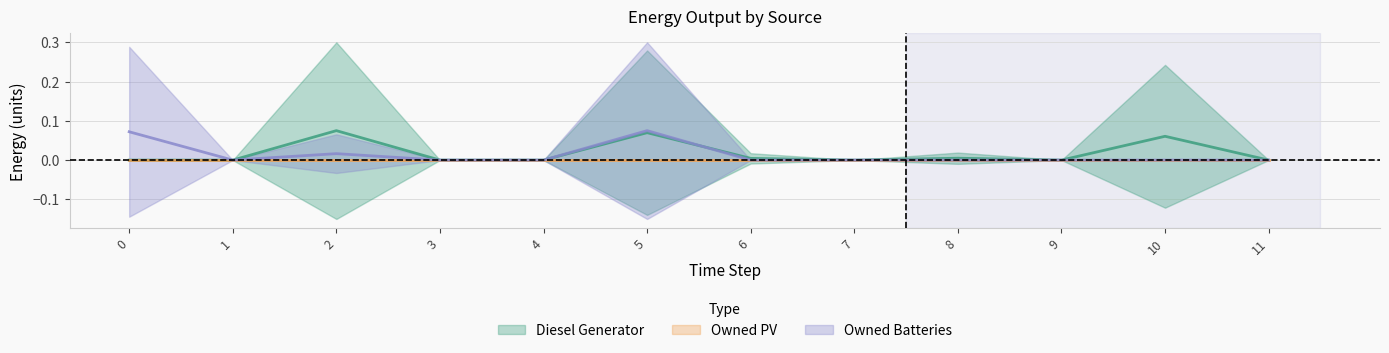

Which series ends up on top after the final intersection of Diesel Generator and Owned Batteries?

Diesel Generator